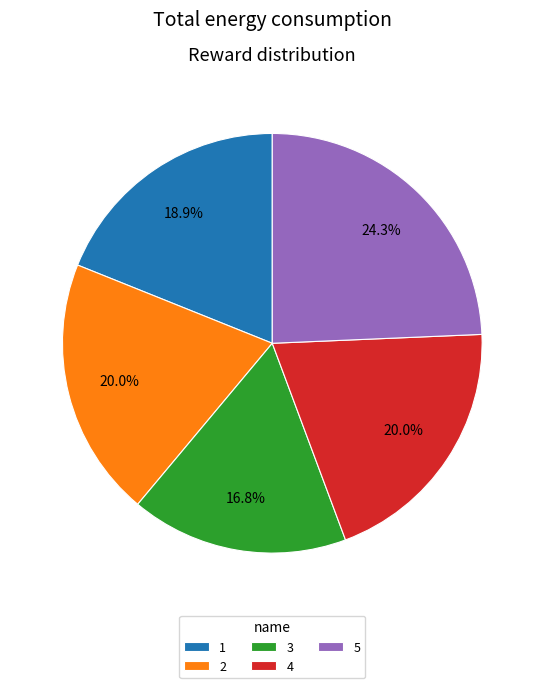

To the nearest percent, what portion does 2 represent?

20%